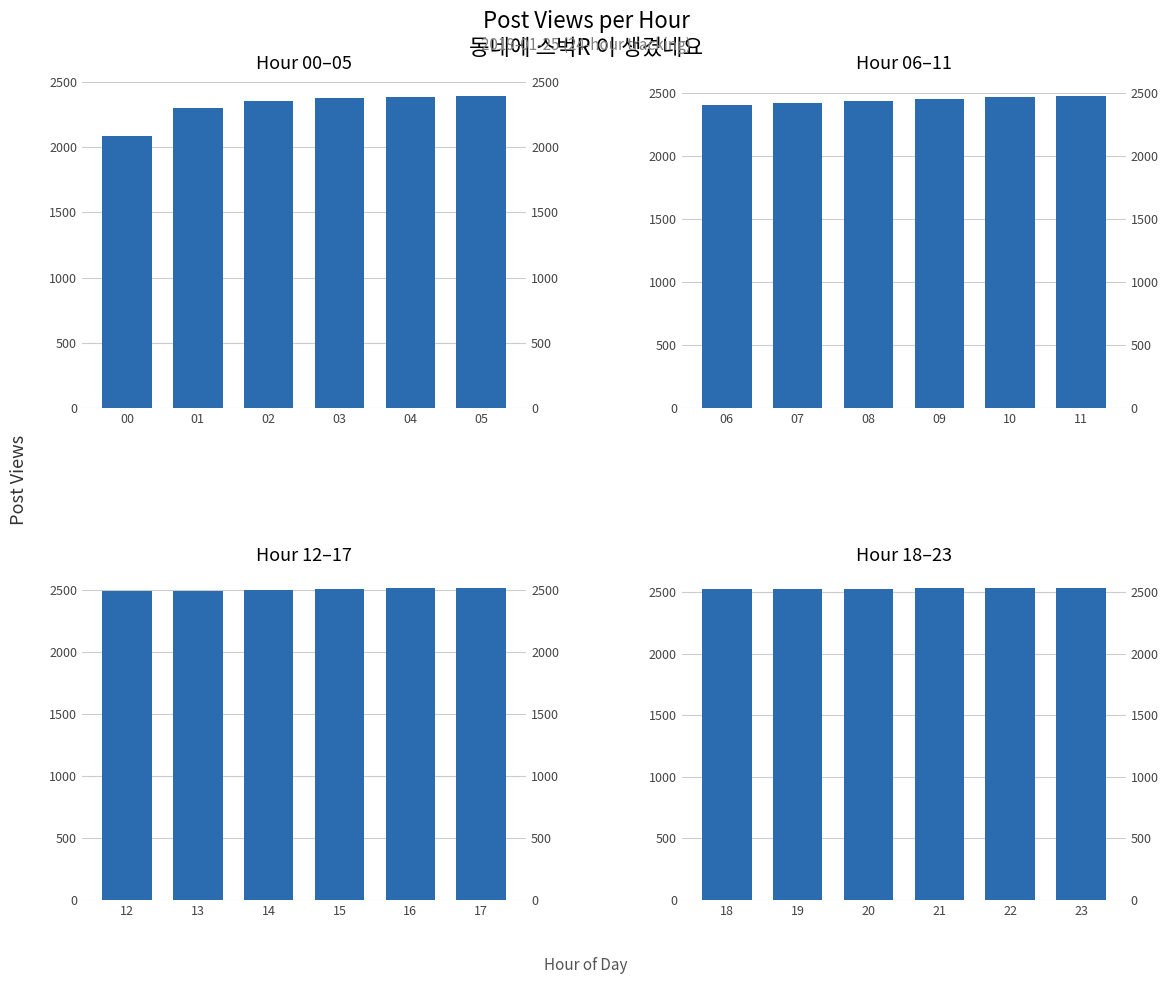

The value at 18 is 595. True or false?

False